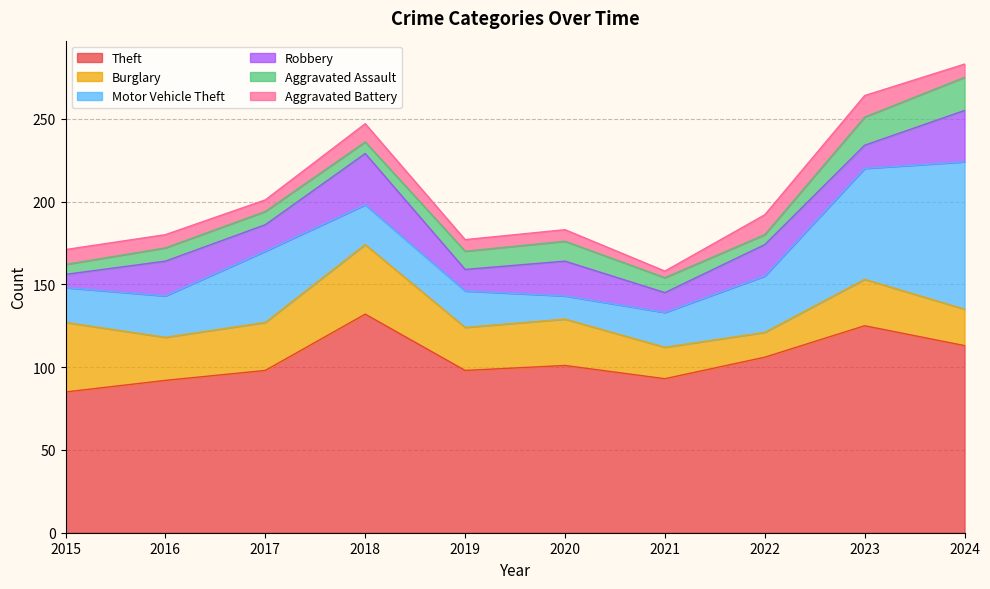

What is the average value of the Aggravated Battery series?

9